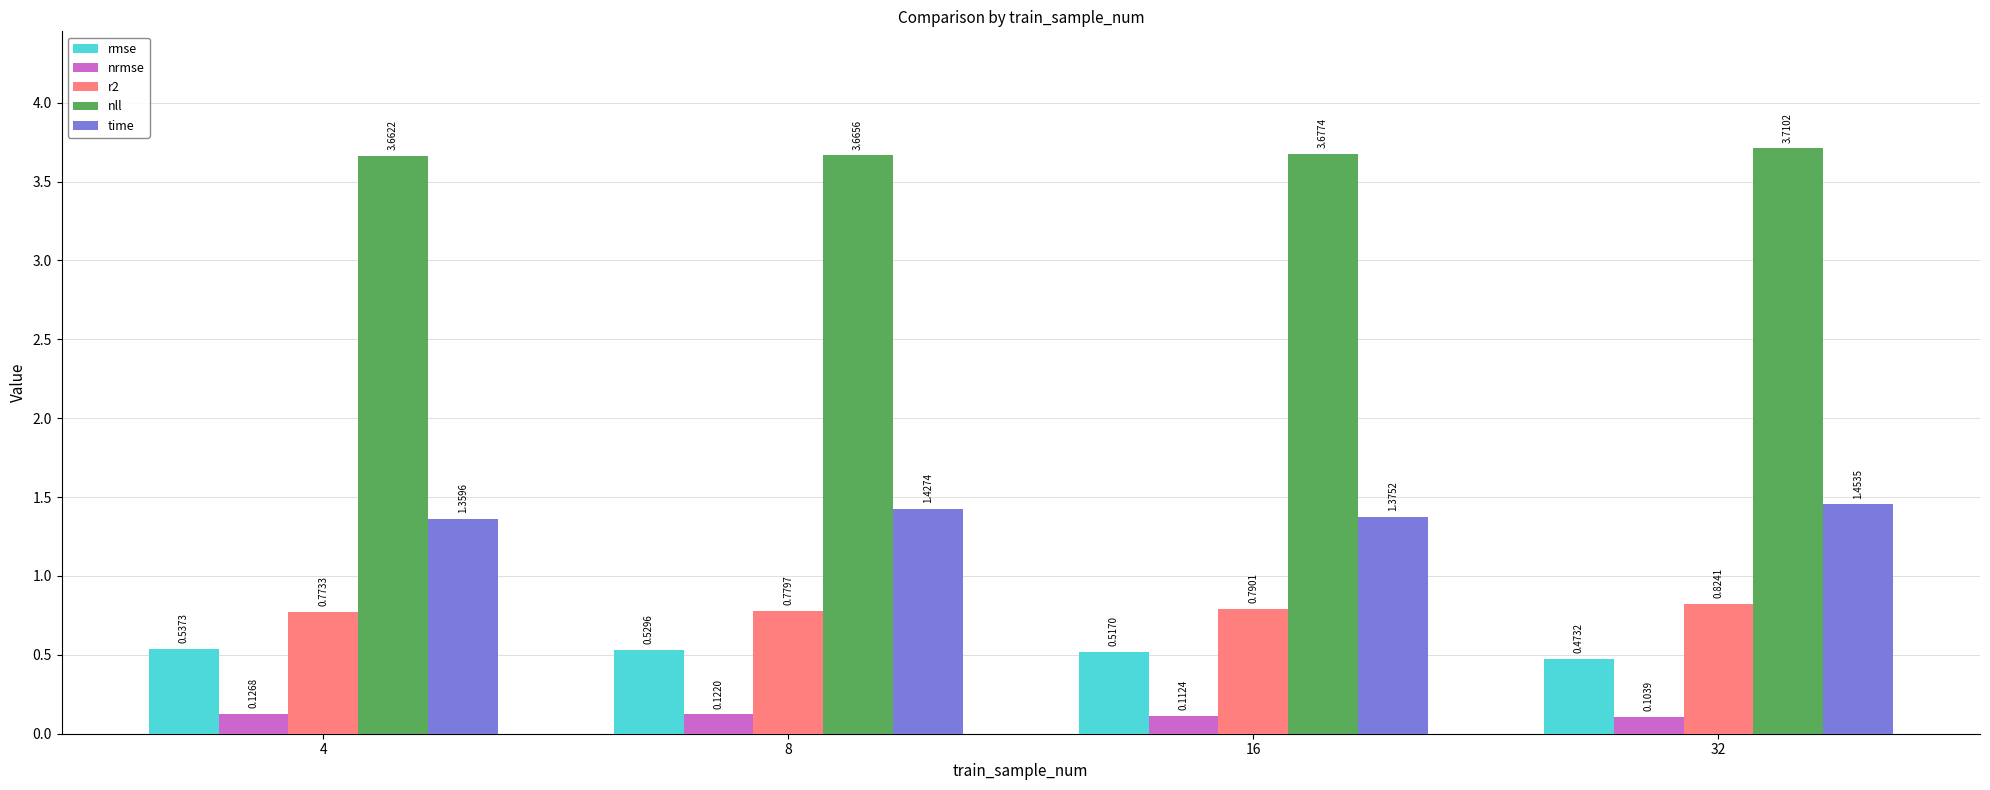

Is it true that r2 equals 1.2 at 16?

False